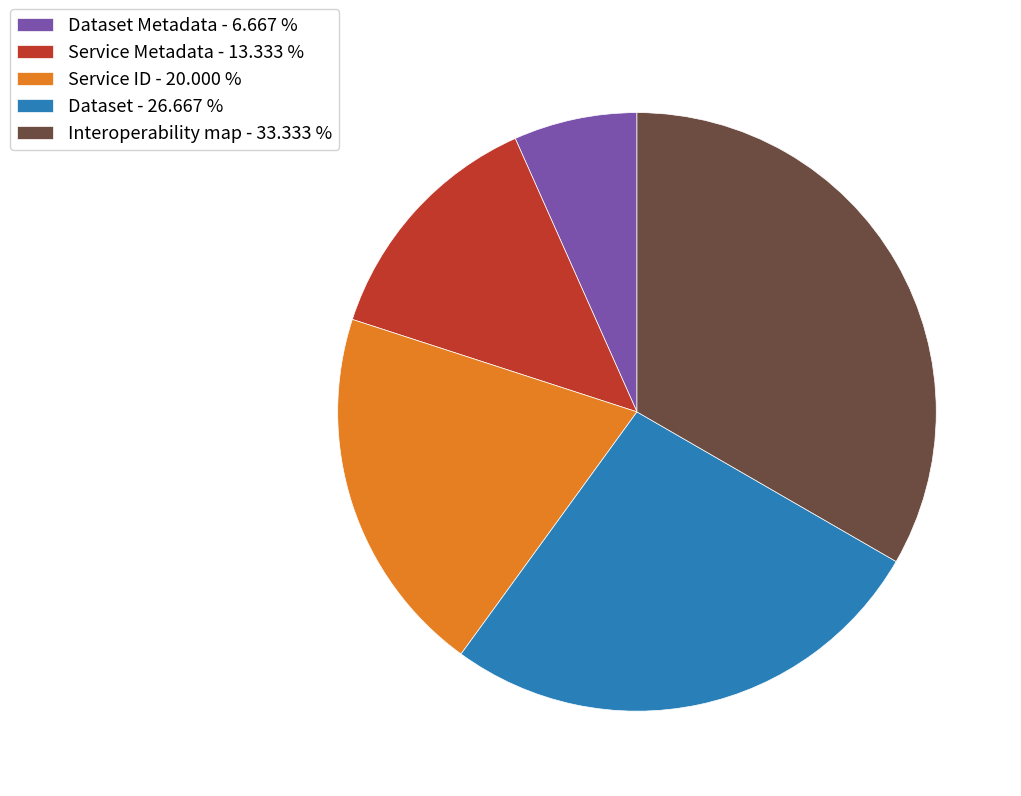

What is the smallest slice in the pie chart?

Dataset Metadata - 6.667 %